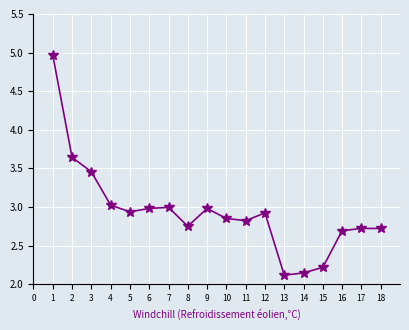

Which has a higher value, 5 or 4?

4